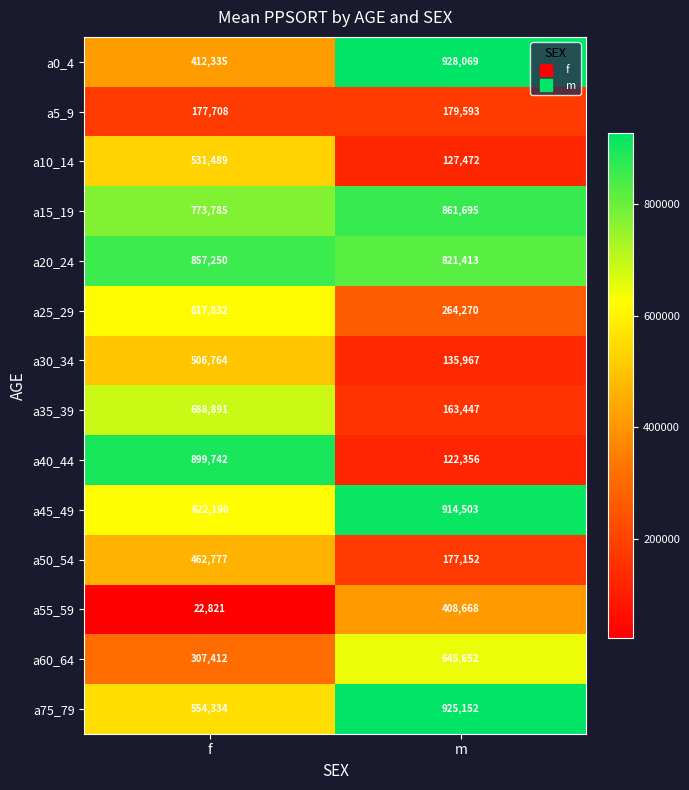

Is it true that a60_64 equals 645652 at m?

True